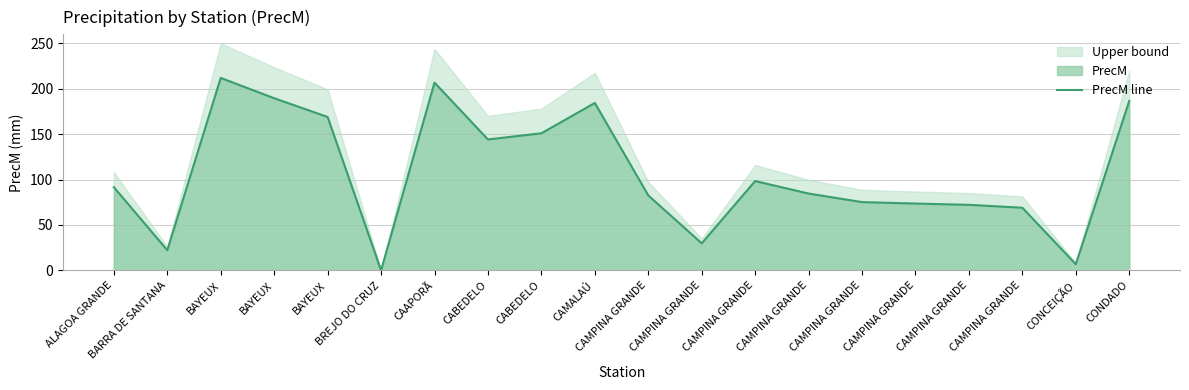

At which category does the chart reach its peak across all series?

BAYEUX